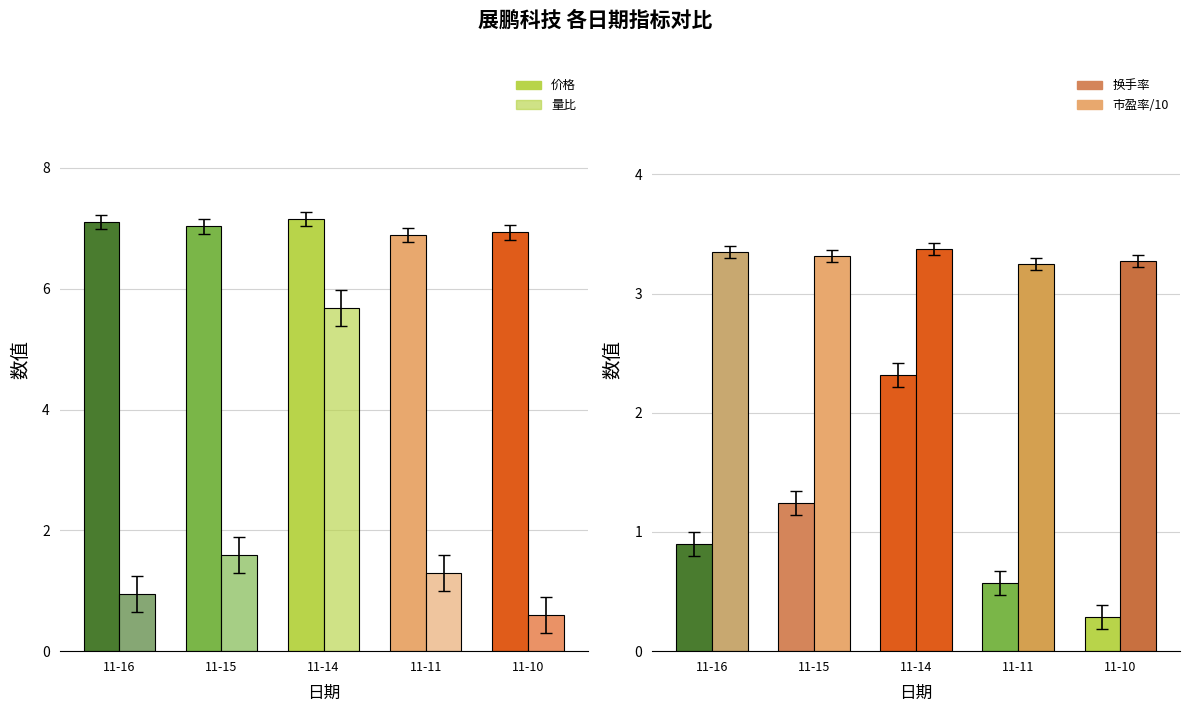

How many values in the 量比 series exceed 1?

3